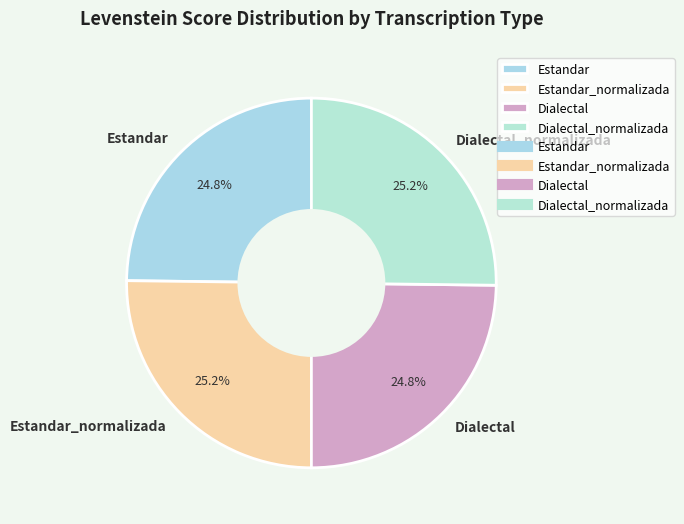

Does Dialectal_normalizada account for over 50% of the chart?

No